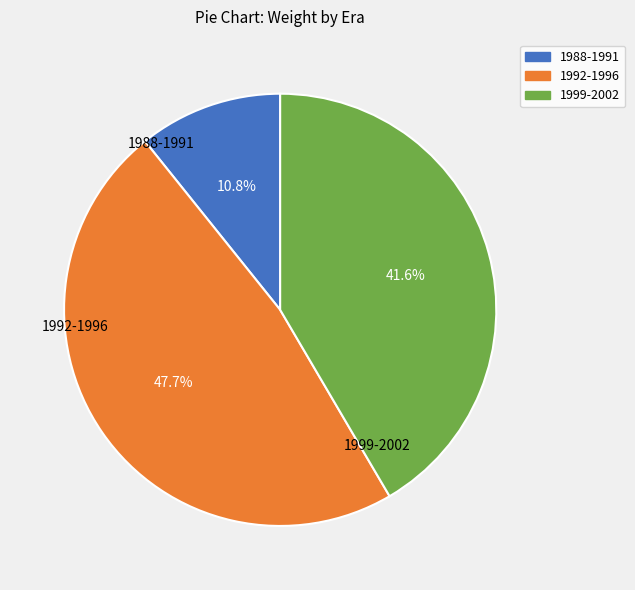

To the nearest percent, what is the difference between the largest and smallest slice percentages?

37%